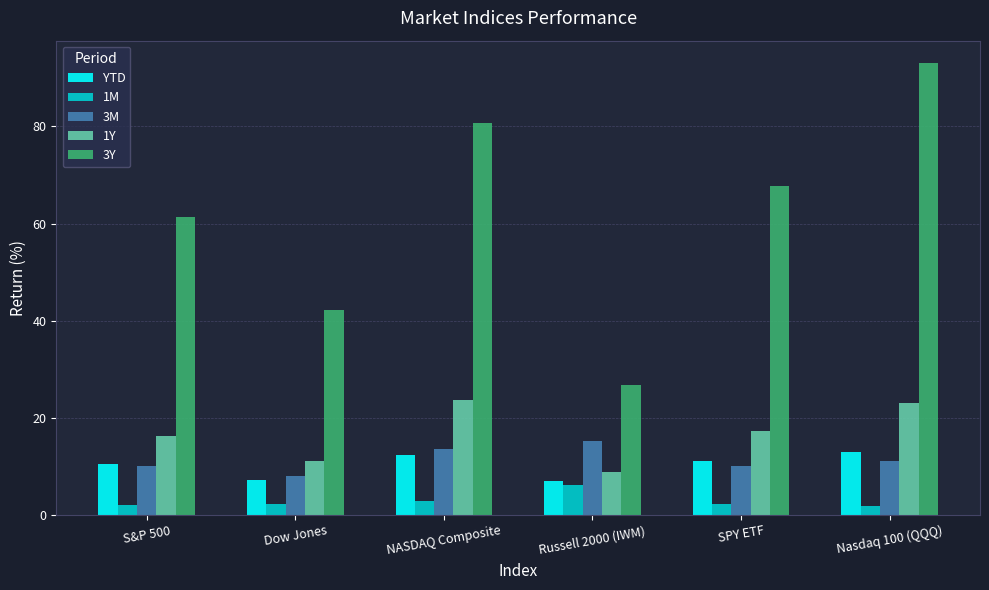

What is the sum of all YTD values?

61.2